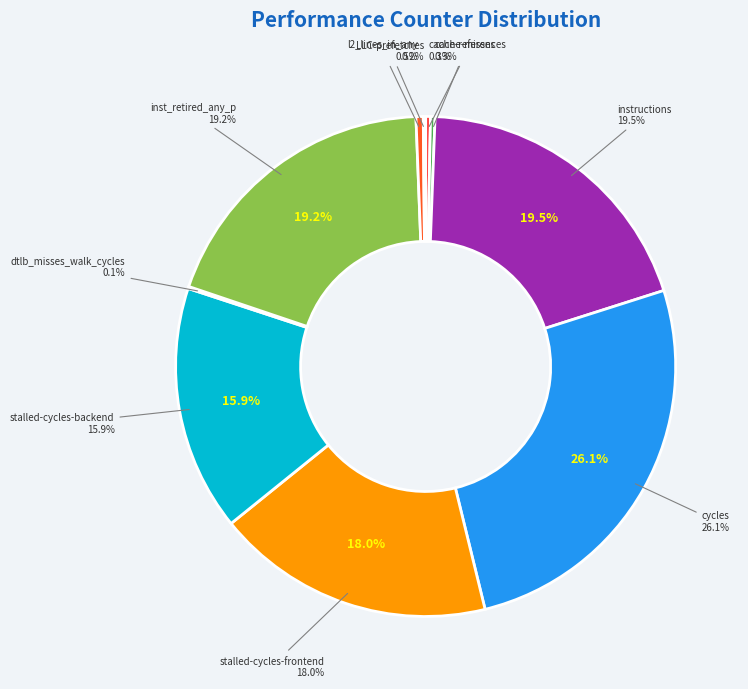

To the nearest percent, what is the difference between the largest and smallest slice percentages?

26%